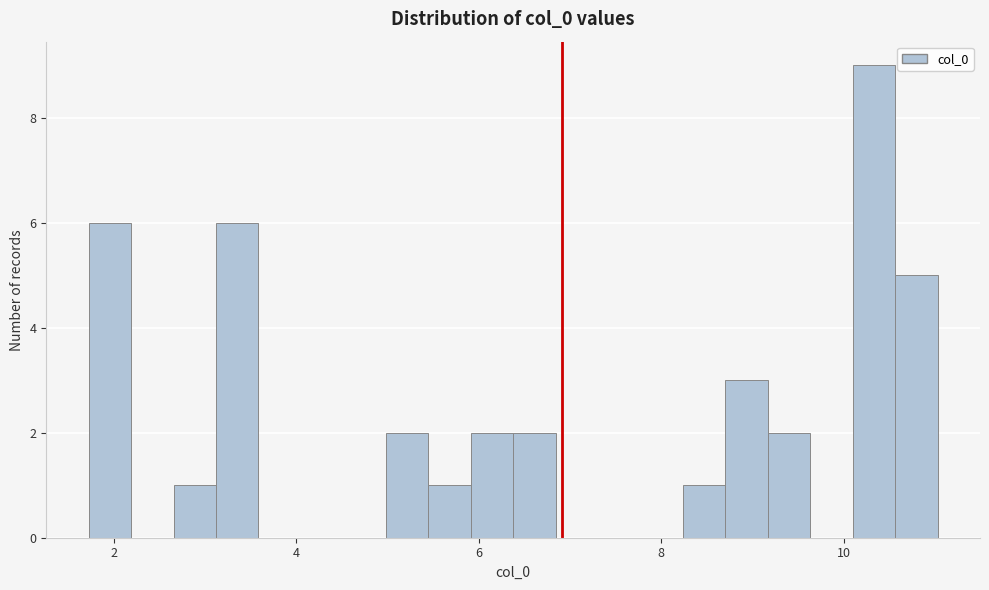

Around what value on the x-axis is the tallest bar? Give the approximate position of its centre, as read against the axis.

10.4